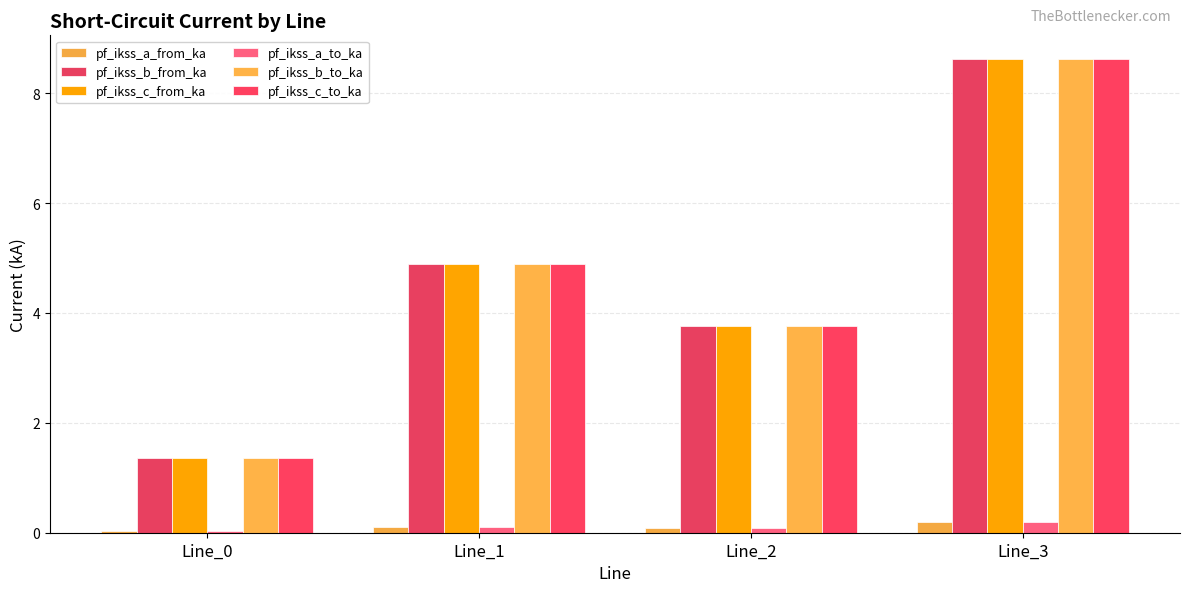

What is the value of the pf_ikss_b_from_ka bar at the 1st from the left?

1.4